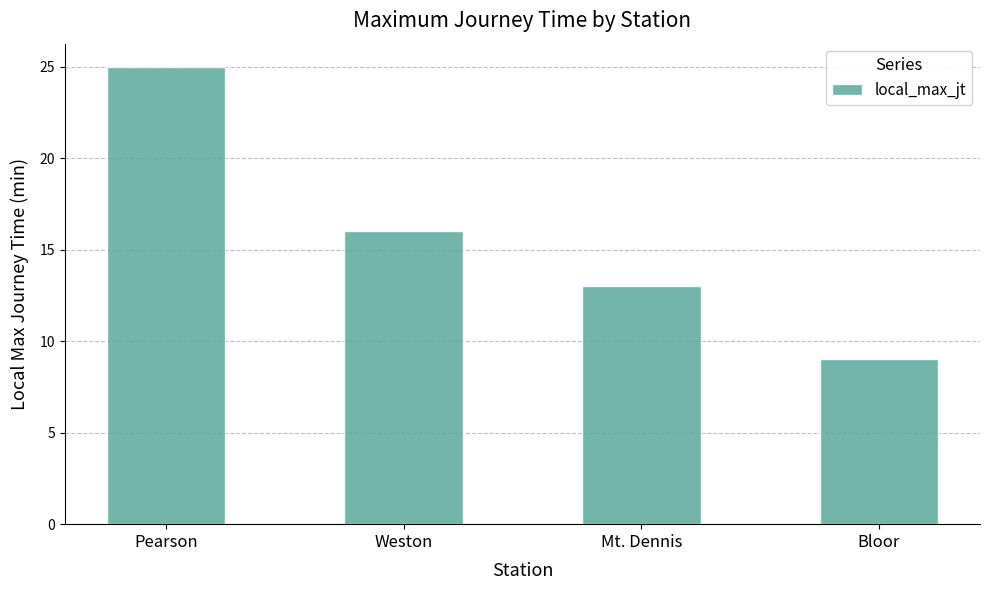

Is it true that the value at Bloor is 5?

False